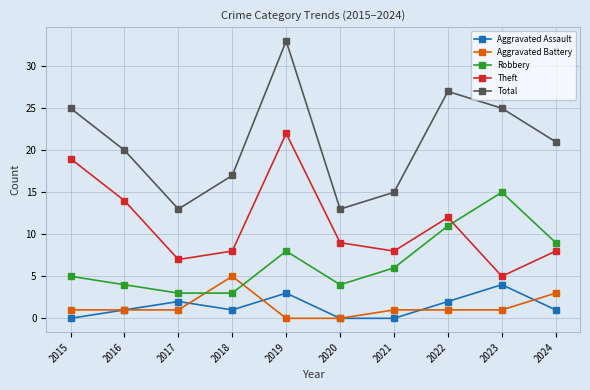

At 2018, list the series in order from largest to smallest.

Total, Theft, Aggravated Battery, Robbery, Aggravated Assault